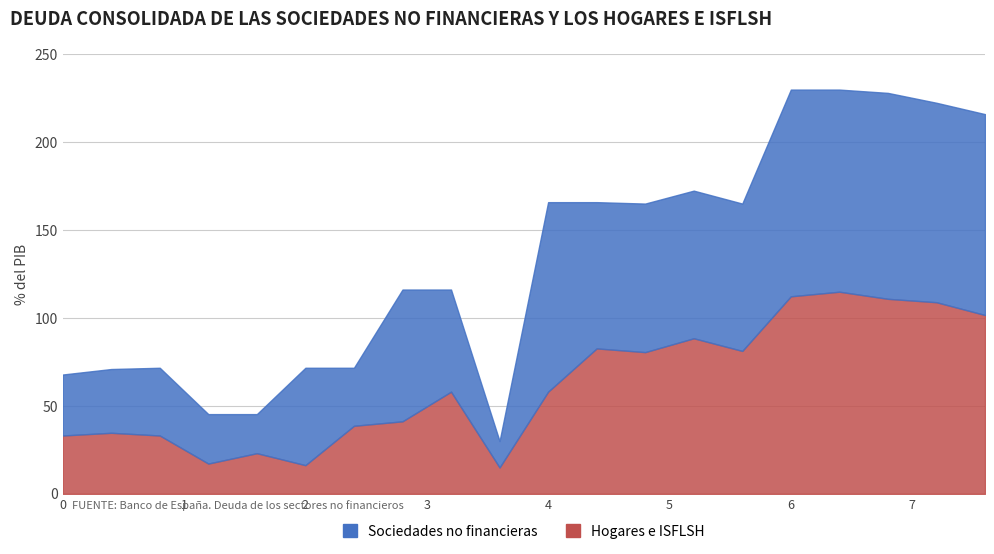

Count the number of categories in the chart.

20